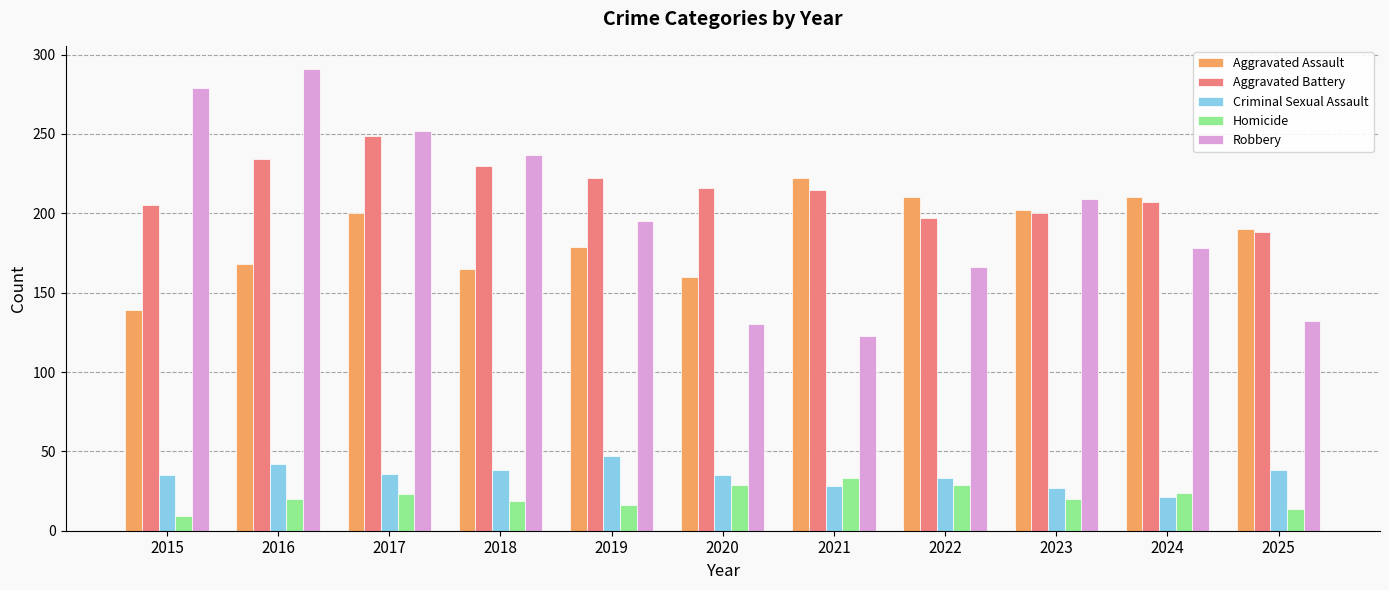

List the series in order of their peak value, lowest first.

Homicide, Criminal Sexual Assault, Aggravated Assault, Aggravated Battery, Robbery